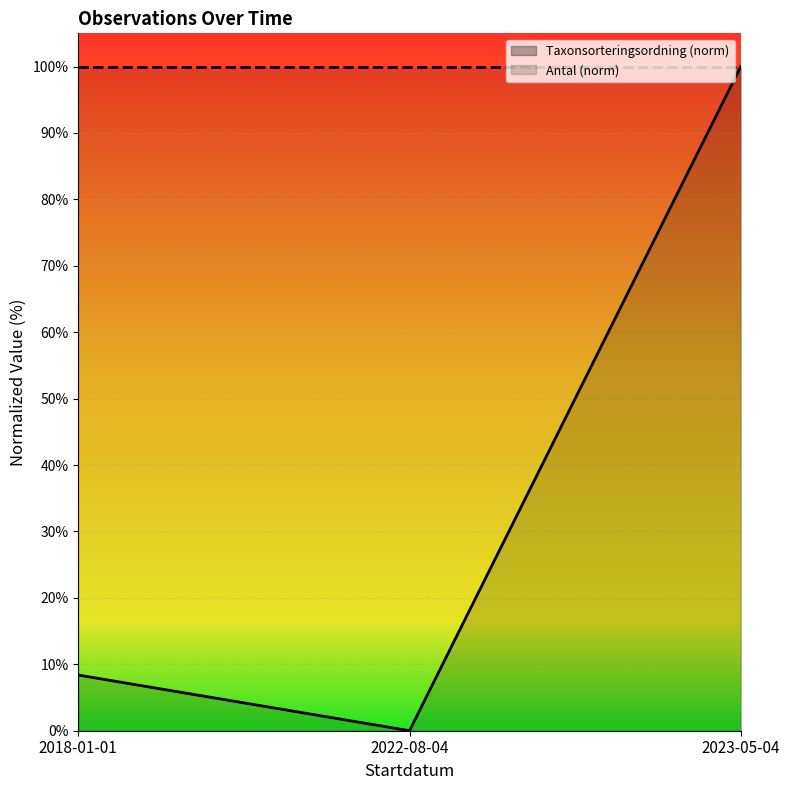

What is the change in value from 2018-01-01 to 2022-08-04?

-0.1